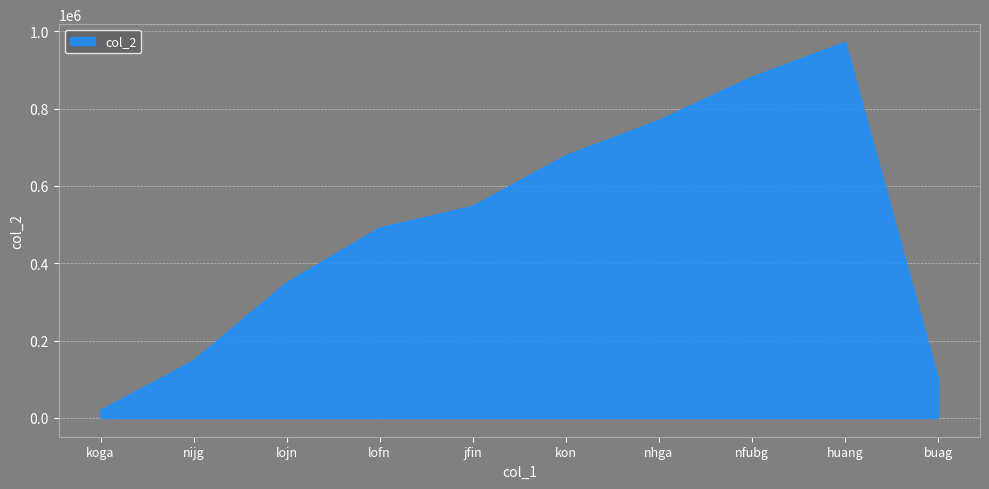

What value does the data have at nfubg?

879878